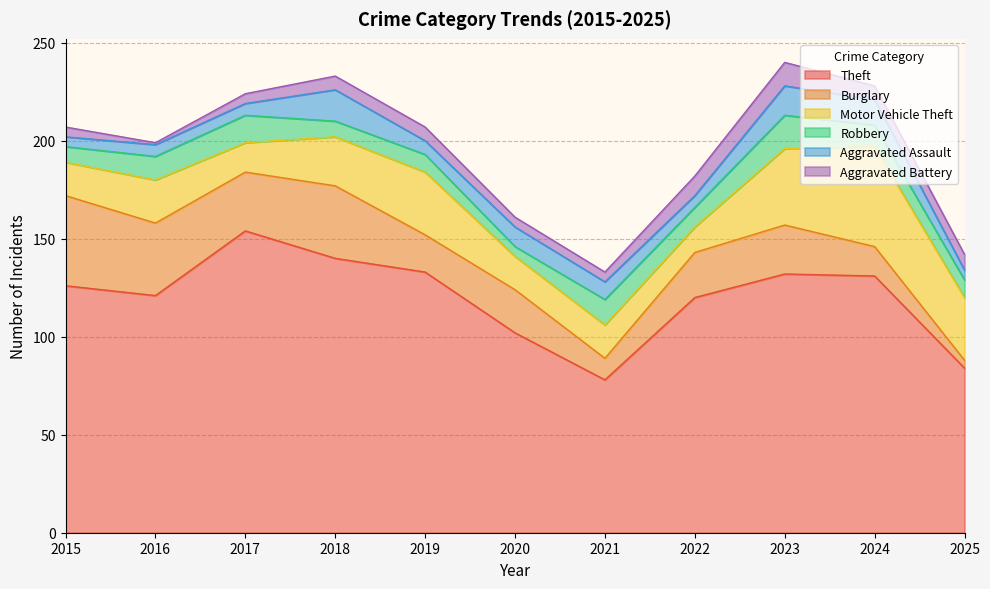

What are all the series names shown in the legend?

Theft, Burglary, Motor Vehicle Theft, Robbery, Aggravated Assault, Aggravated Battery